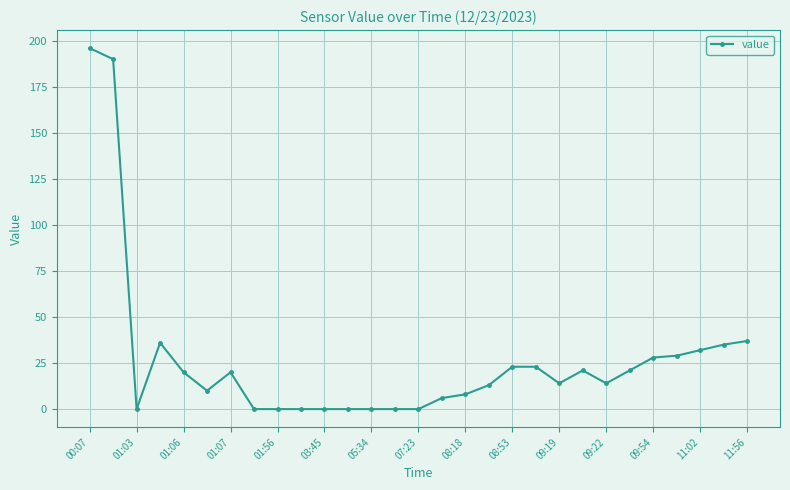

Reading left to right, transcribe all the data shown in this chart.

196	190	0	36	20	10	20	0	0	0	0	0	0	0	0	6	8	13	23	23	14	21	14	21	28	29	32	35	37